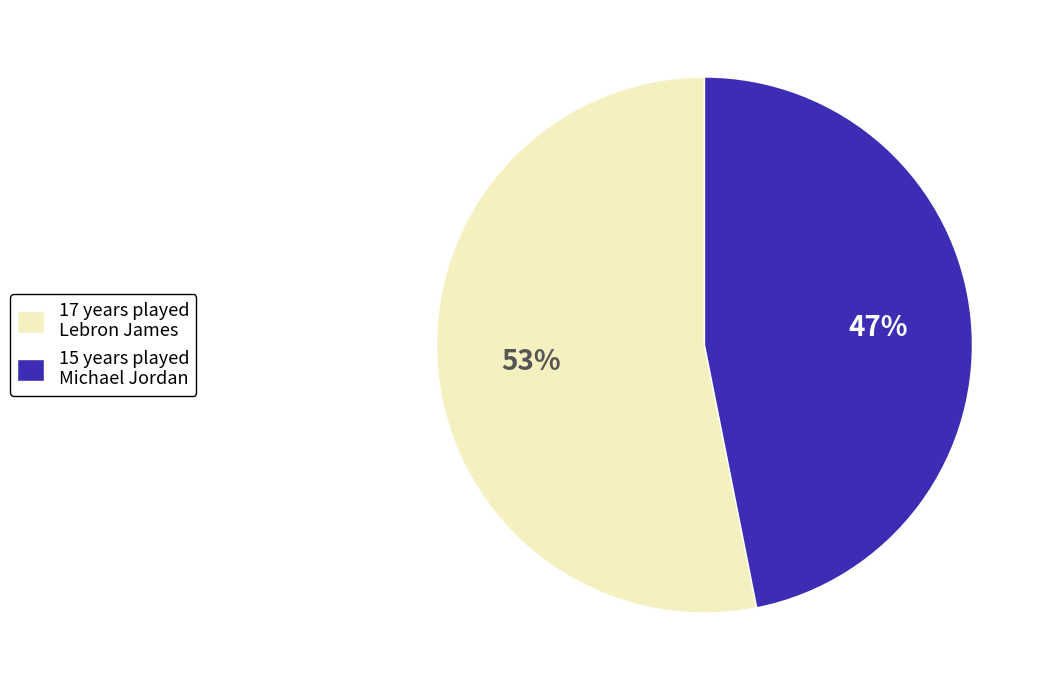

True or false: 15 years played Michael Jordan accounts for 47% of the total.

True